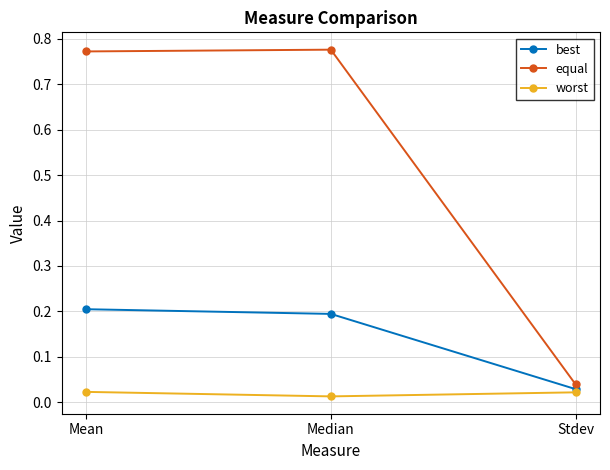

At which label is worst closest to 0?

Median